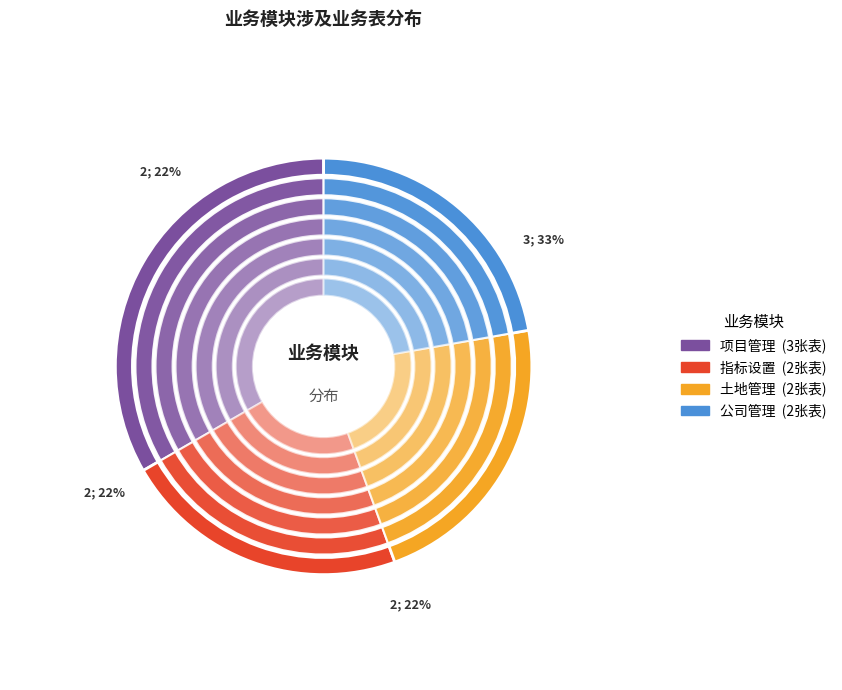

Count the number of slices in the pie.

4